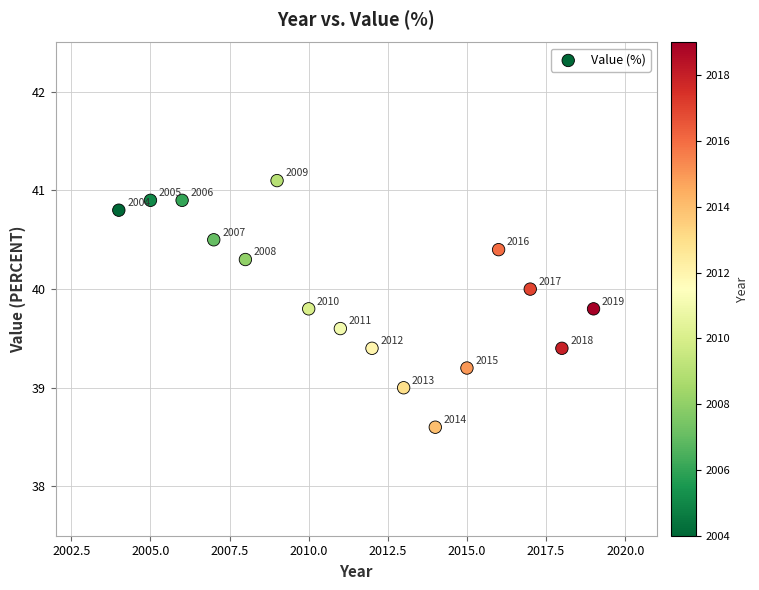

What is the range of Y values (max minus min)?

2.5